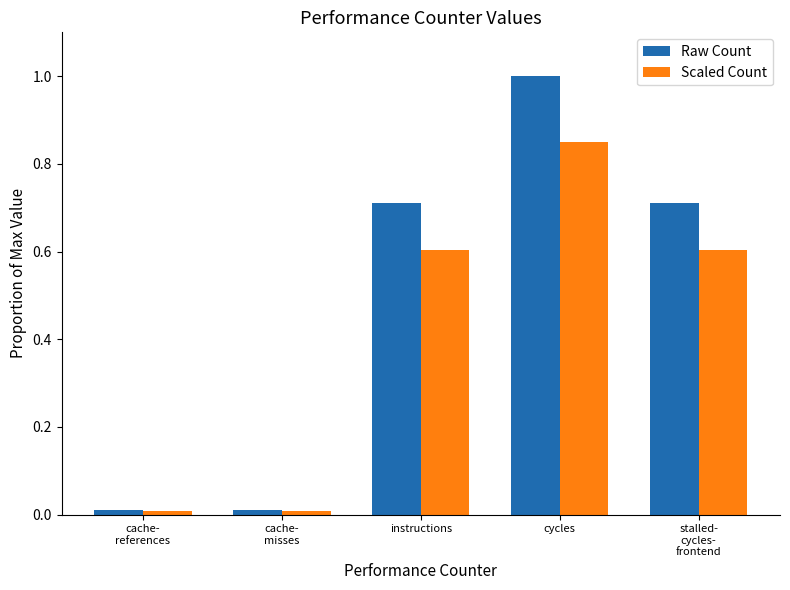

List the series in order of their overall mean, highest first.

Raw Count, Scaled Count